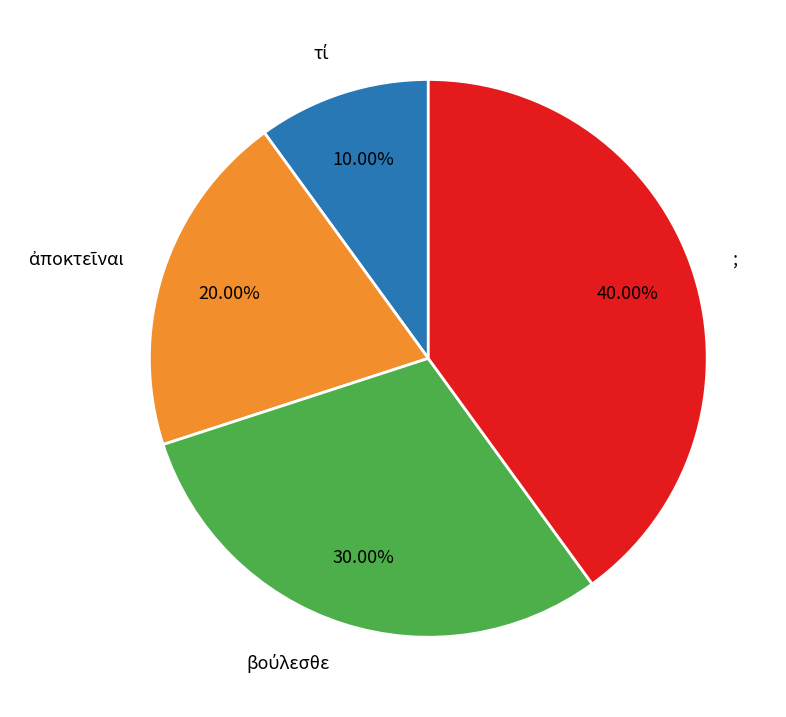

How many slices are in this pie chart?

4